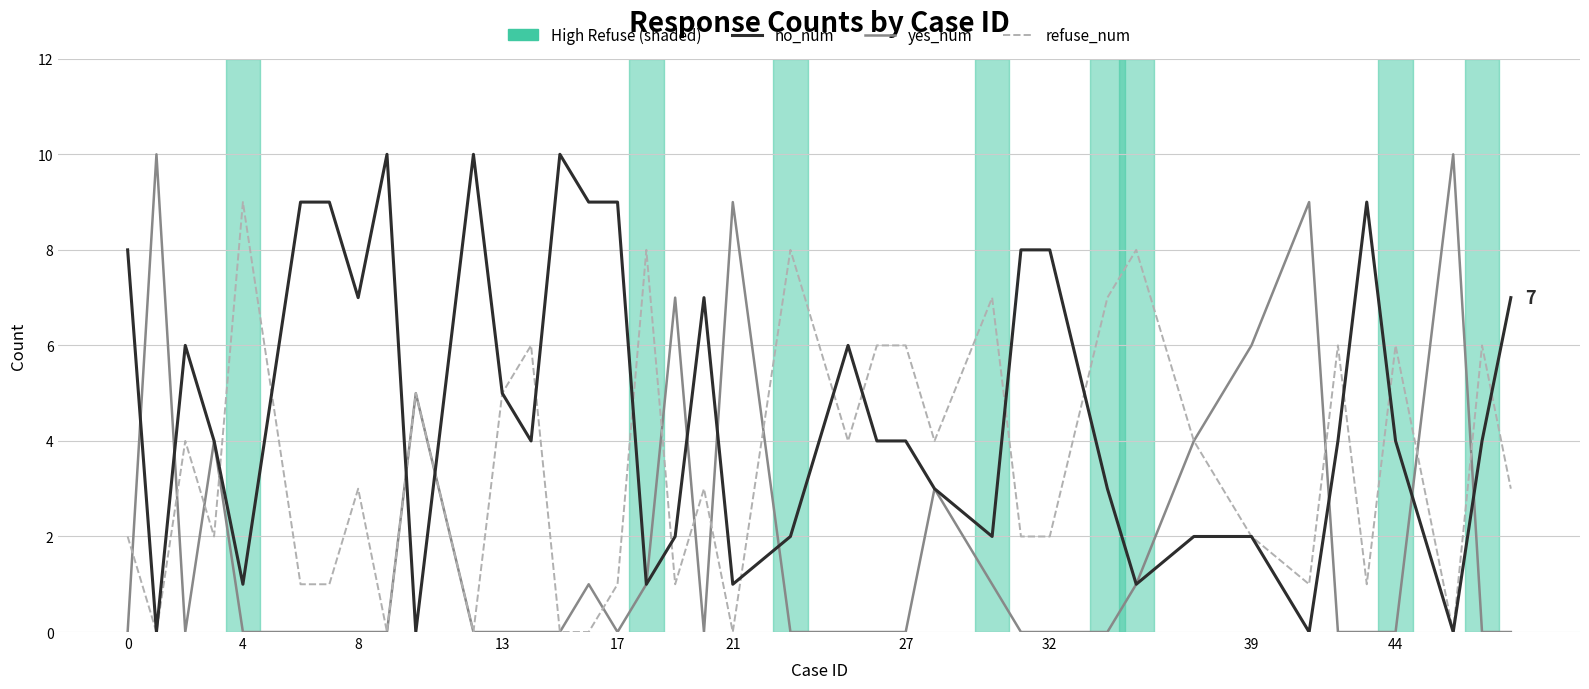

Which series has the largest total across all categories?

no_num